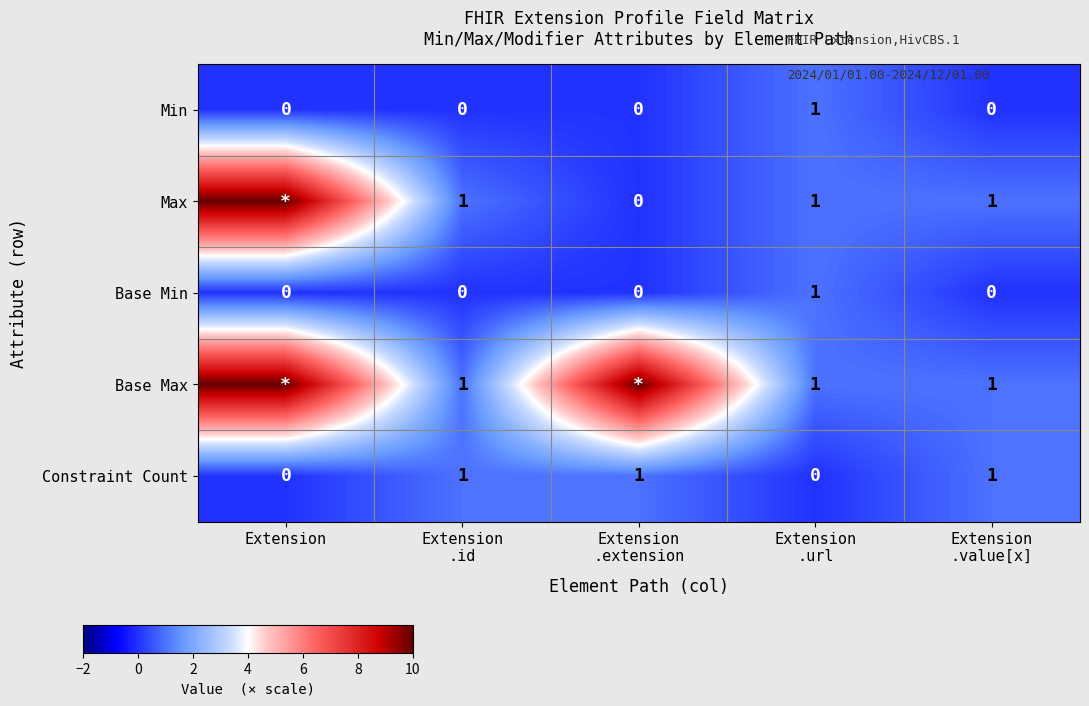

What is the sum of all Constraint Count values?

3